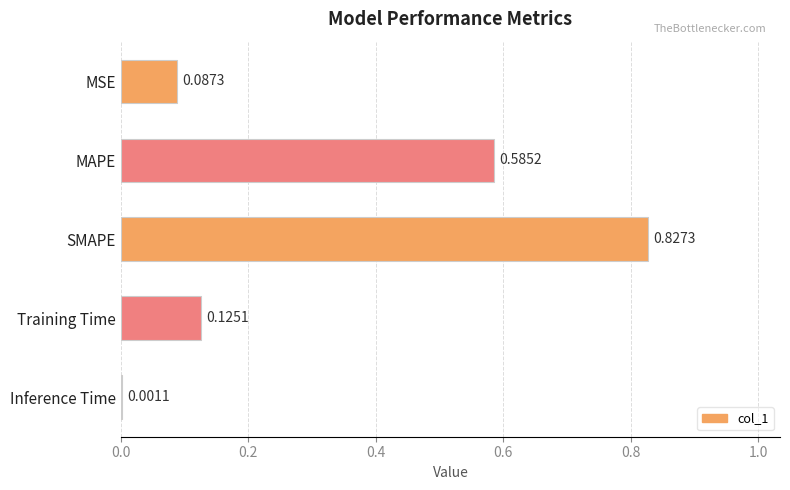

Which label corresponds to the largest value in the chart?

SMAPE